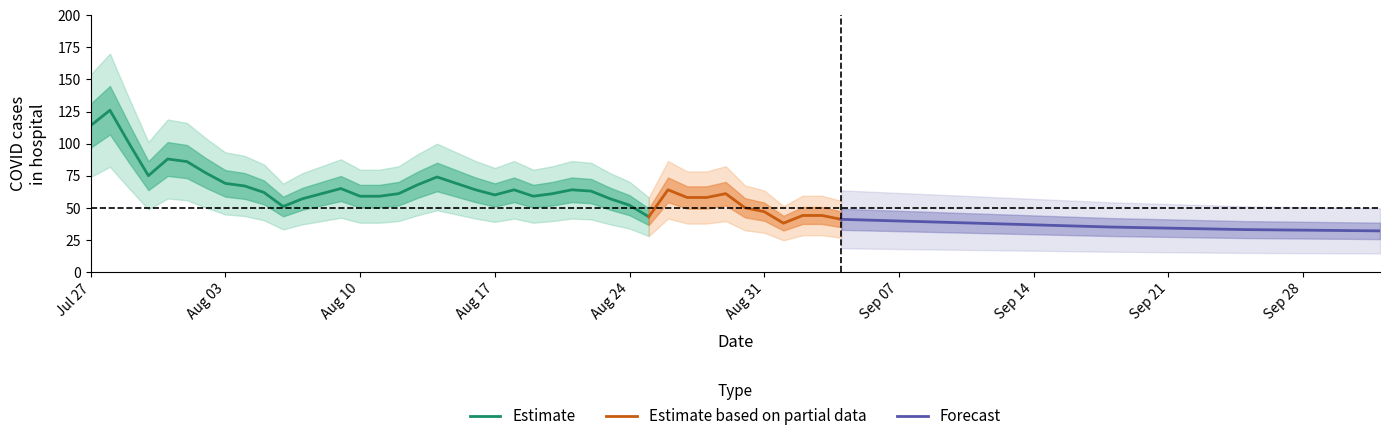

What is the lowest value of the Estimate series?

43